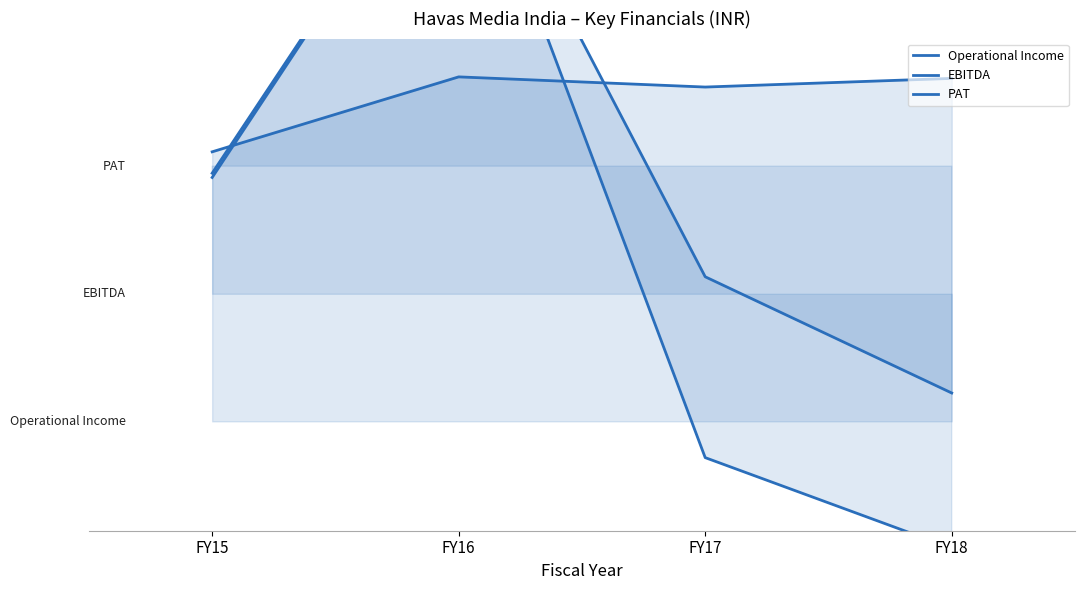

Is it true that PAT equals 1.2 at FY17?

False